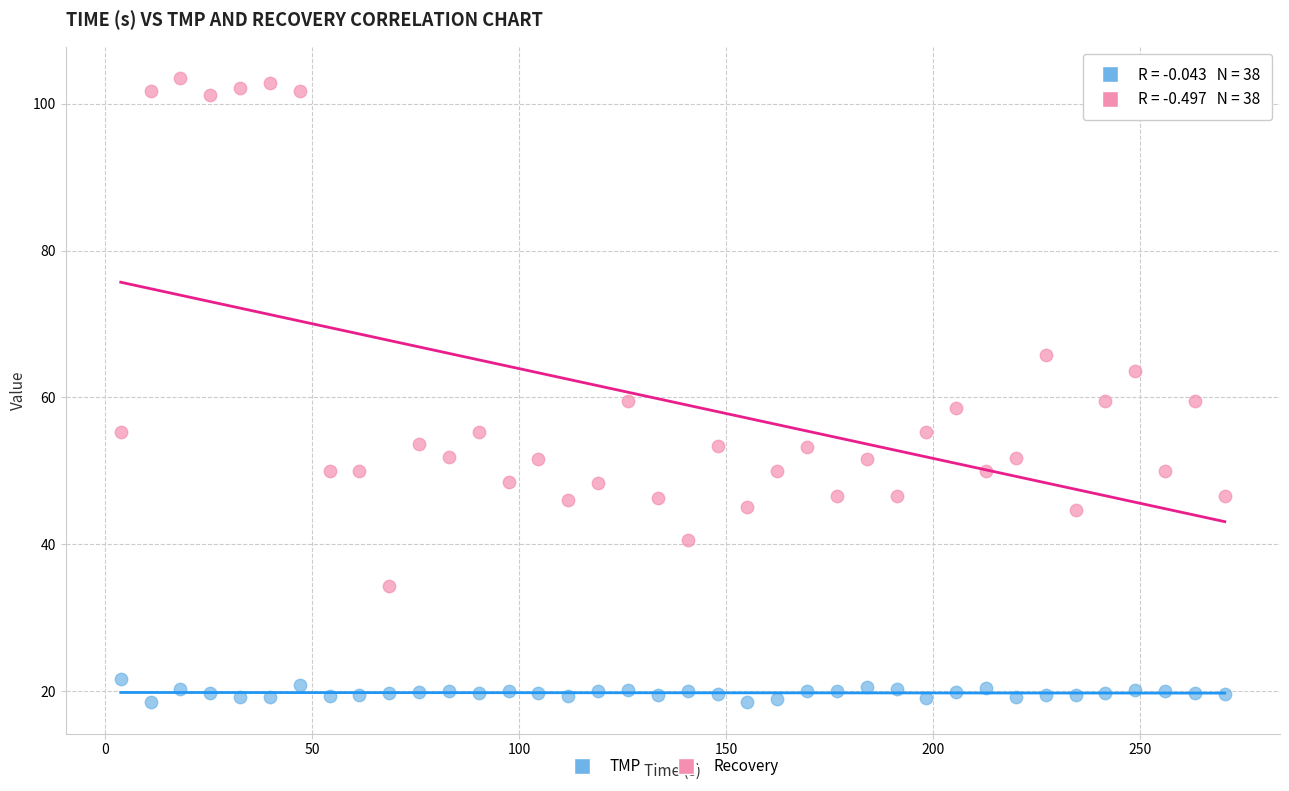

In the Recovery series, what Y value is closest to 68?

65.8